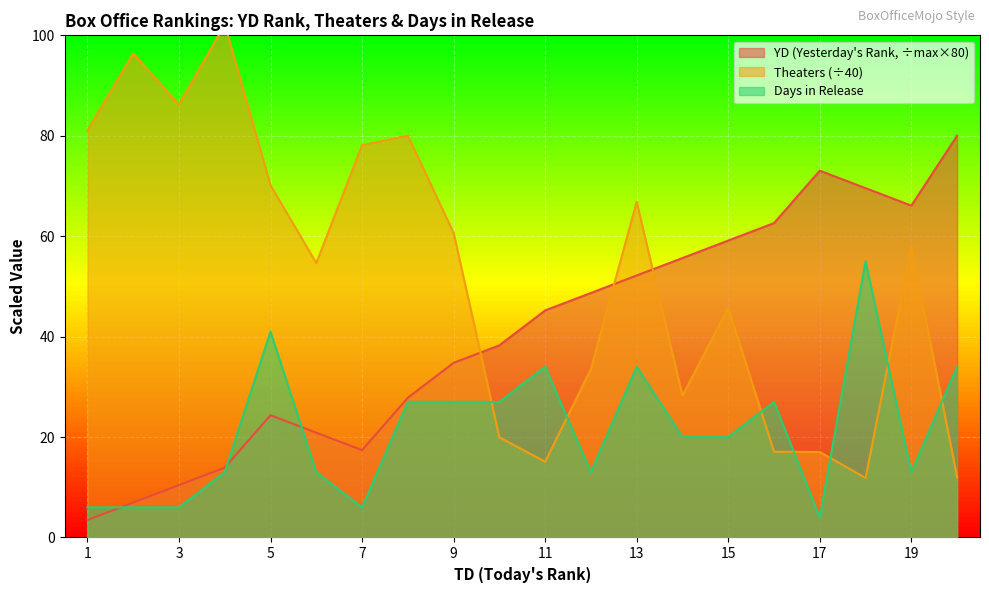

At which label does Days reach its peak?

18